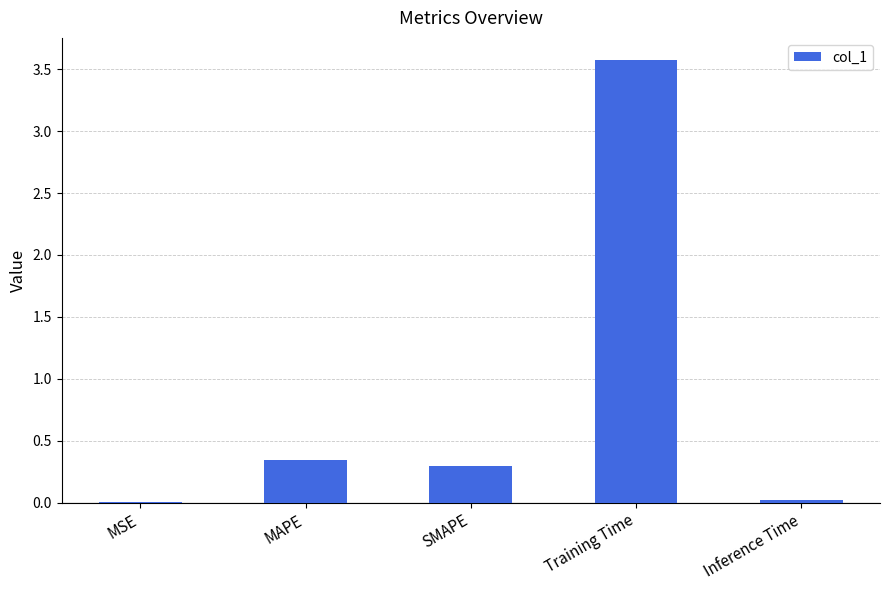

Where is the data nearest to the value 1?

MAPE